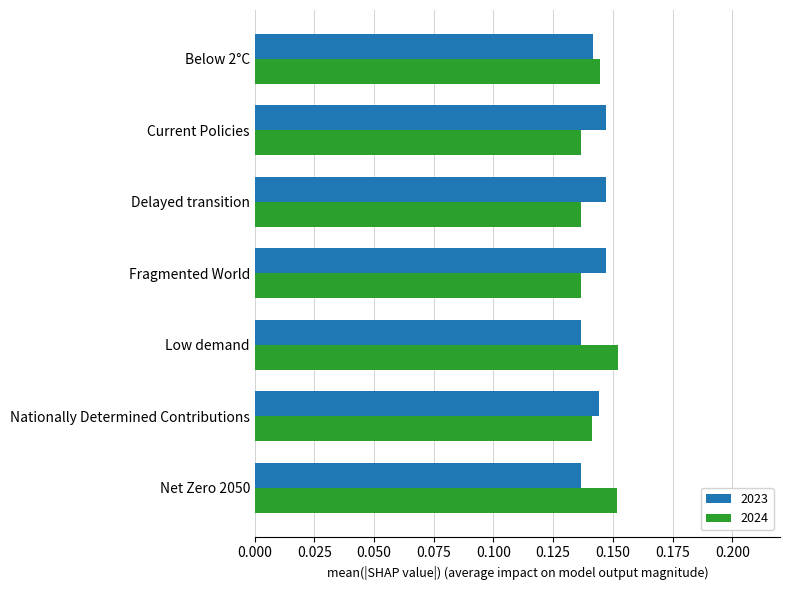

Rank the series at Fragmented World from lowest to highest value.

2024, 2023